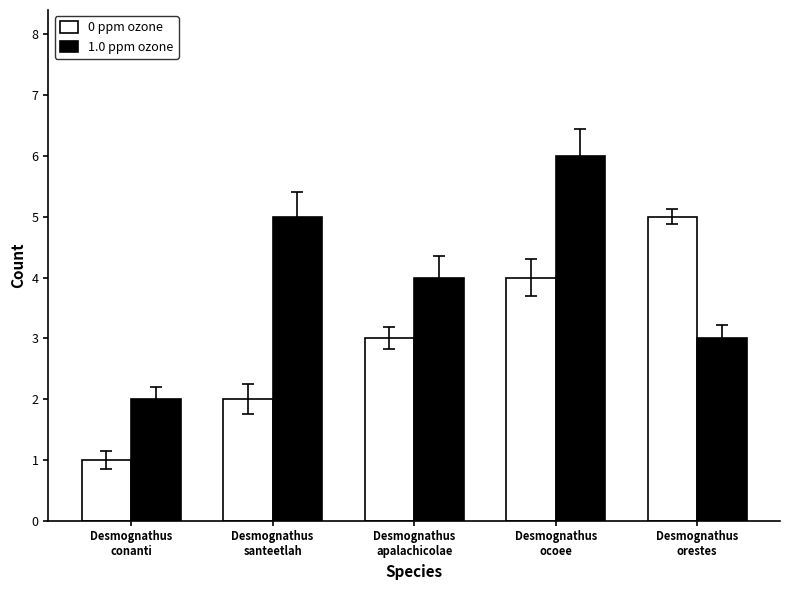

Count the 1.0 ppm ozone values in the range 3 to 5.

3